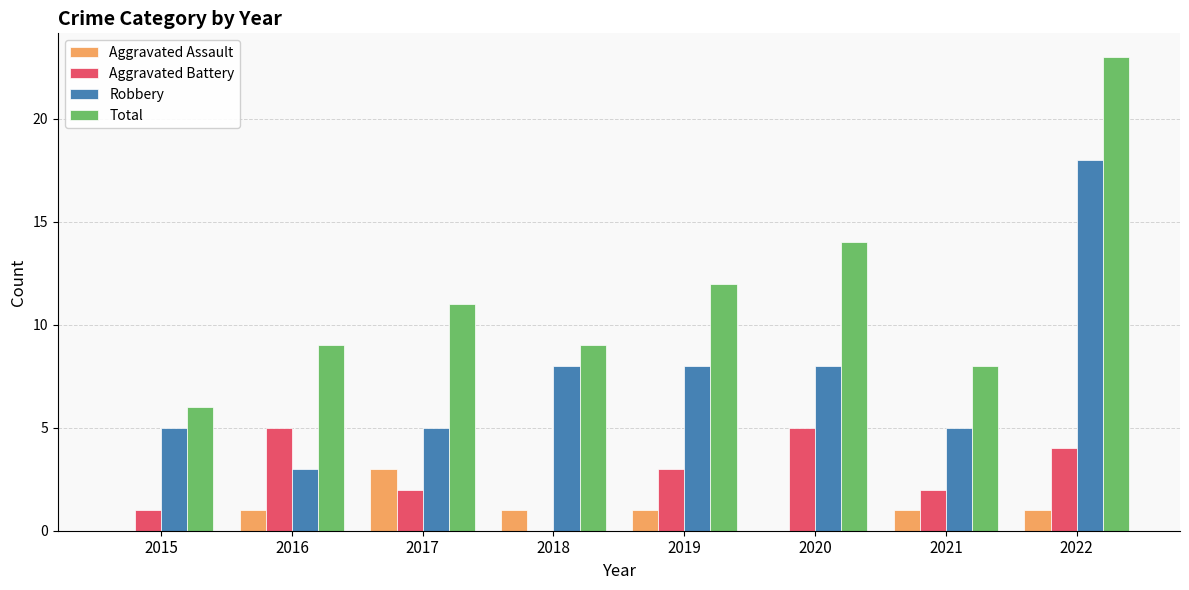

What is the sum of the Aggravated Assault values at 2017 and 2020?

3